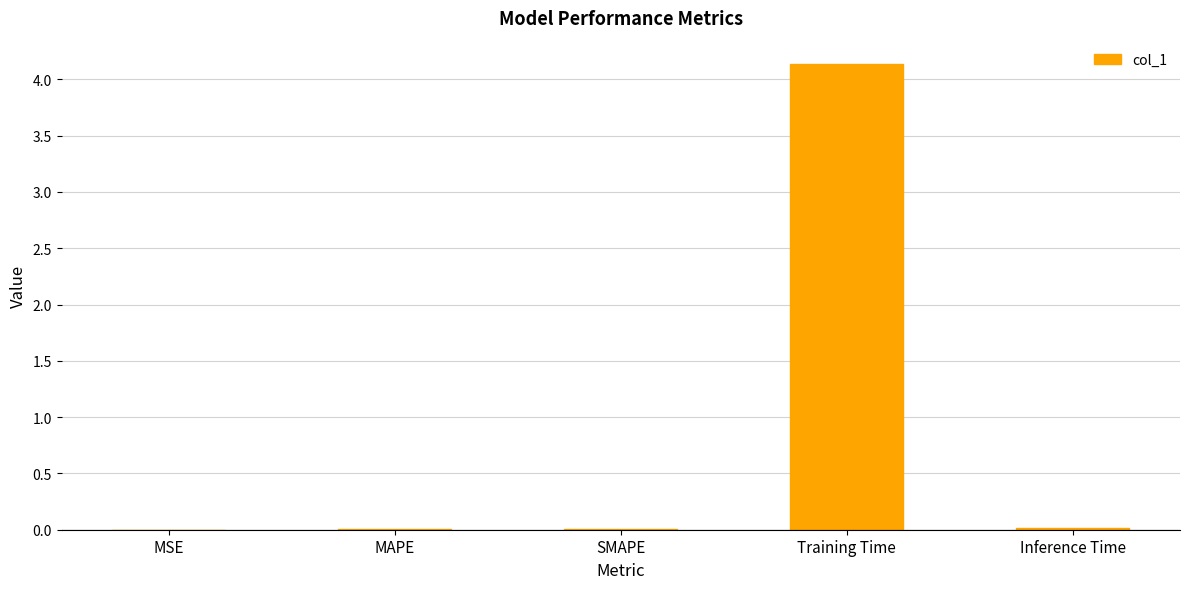

The chart shows a value of 6.1 at Training Time. True or false?

False